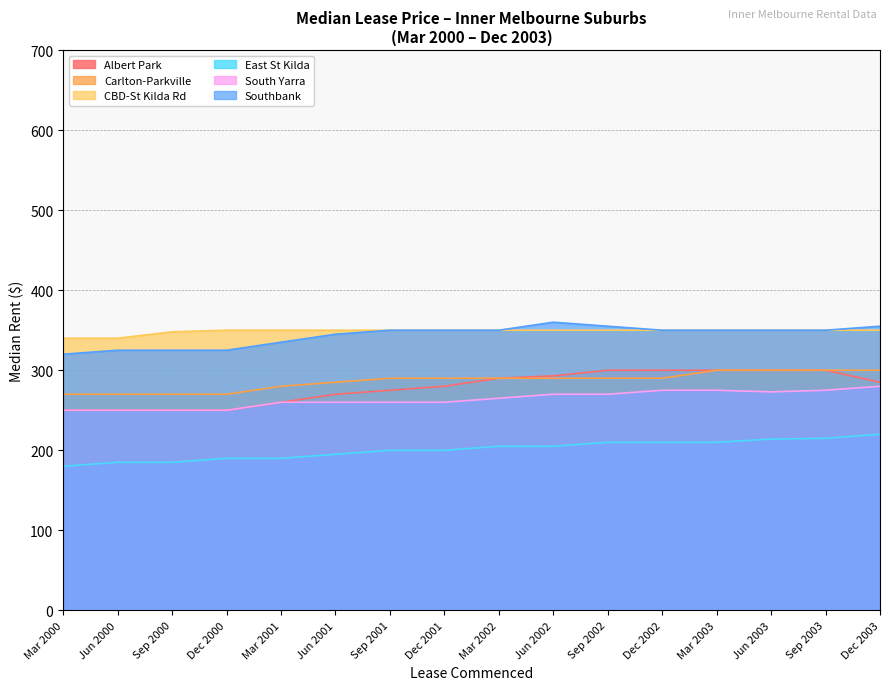

At how many categories does at least one series exceed 303?

16